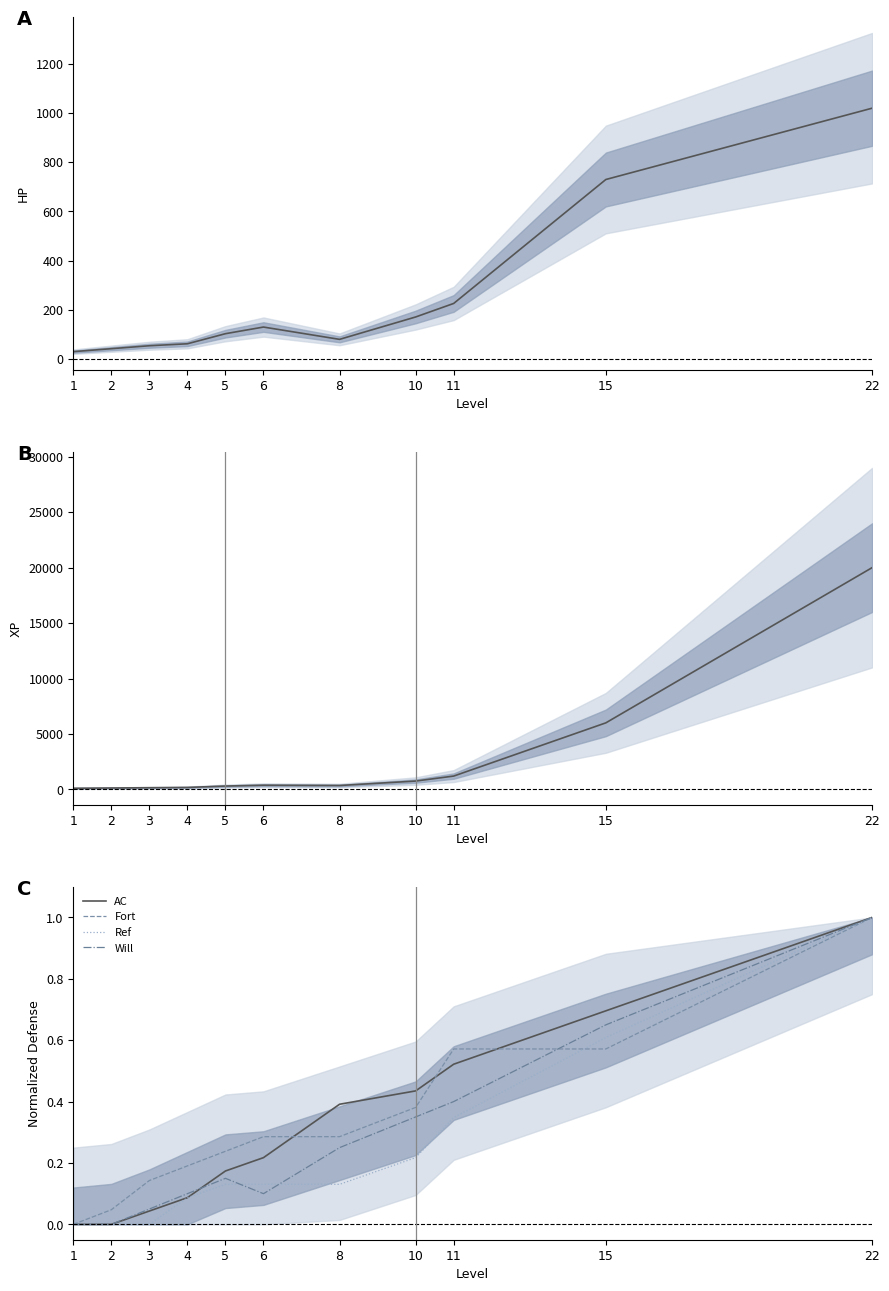

At which category does HP reach its first local valley?

8